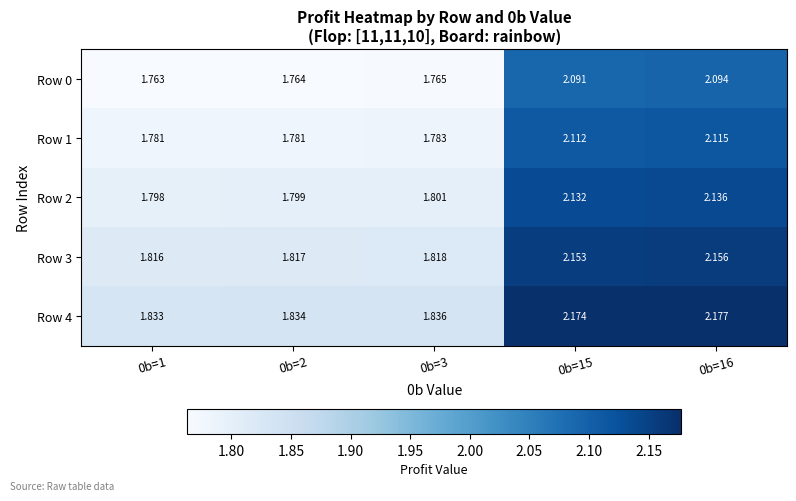

Is the value of Row 3 at 0b=3 greater than the value of Row 2 at 0b=2?

Yes